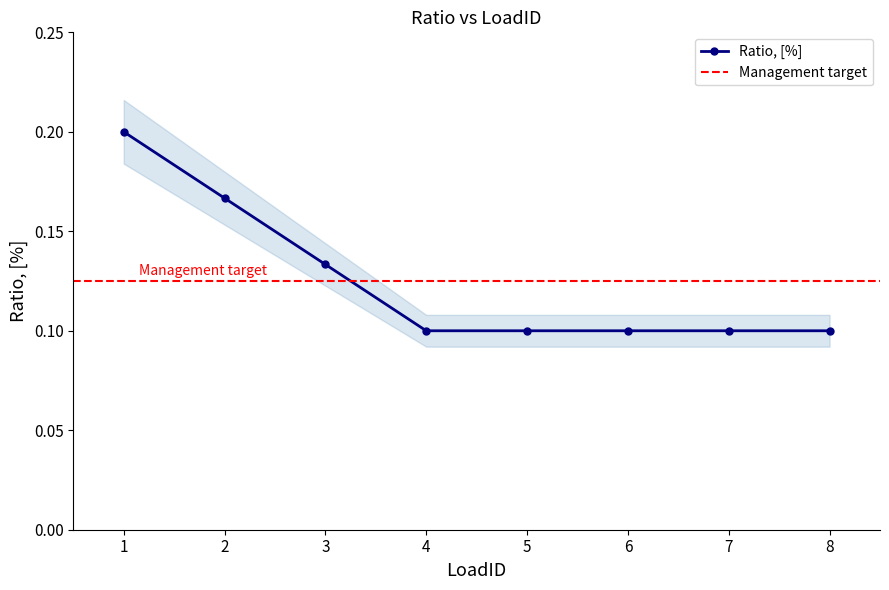

What is the difference between the values at 6 and 2?

0.1